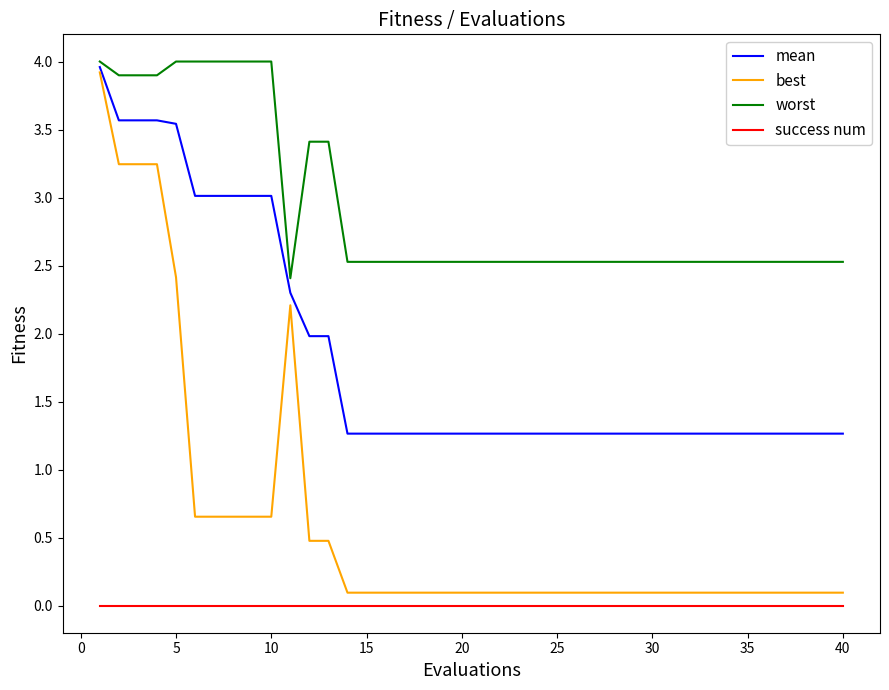

What is the lowest value of the mean series?

1.3